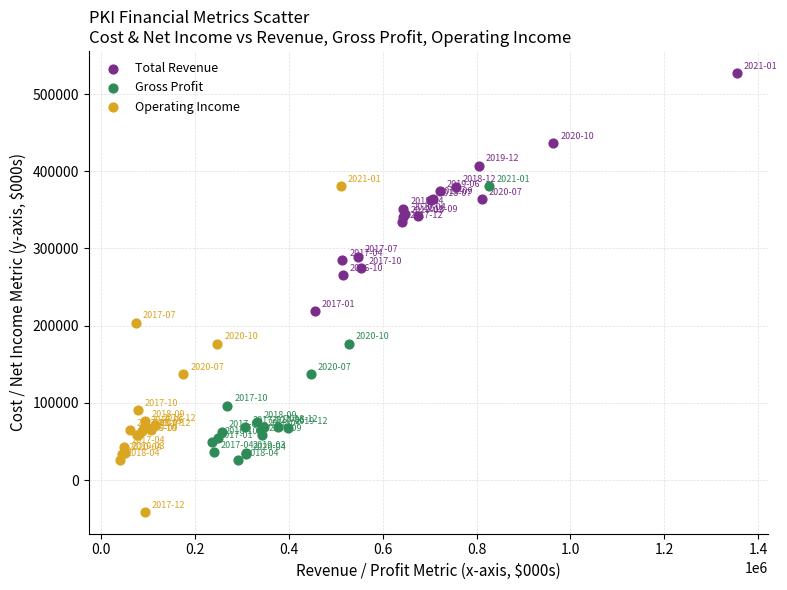

Which series has the widest spread of Y values?

Operating Income